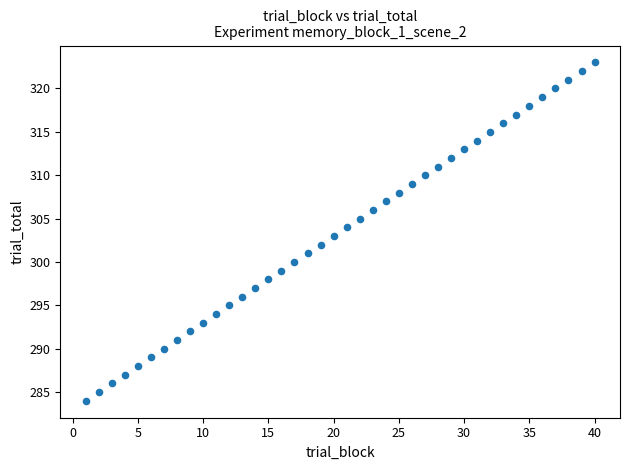

What is the range of Y values (max minus min)?

39